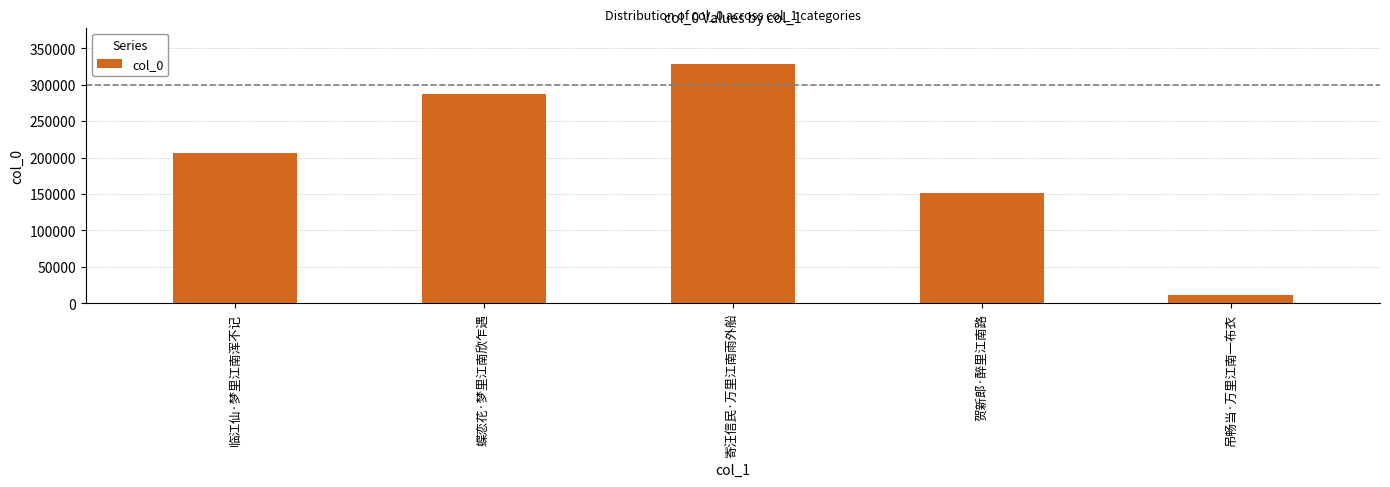

The value at 贺新郎·醉里江南路 is 151349. True or false?

True